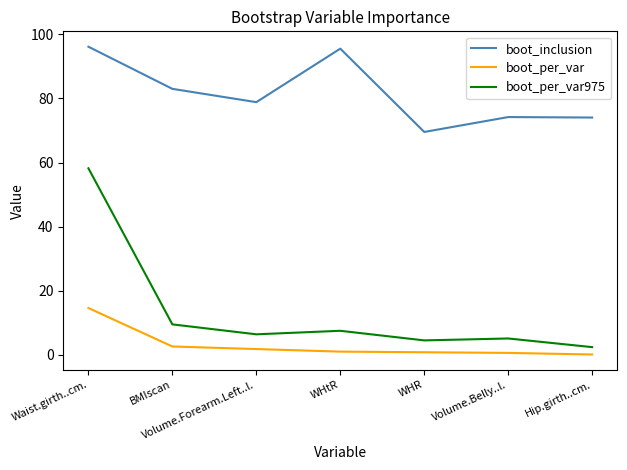

How many lines are shown in the chart?

3